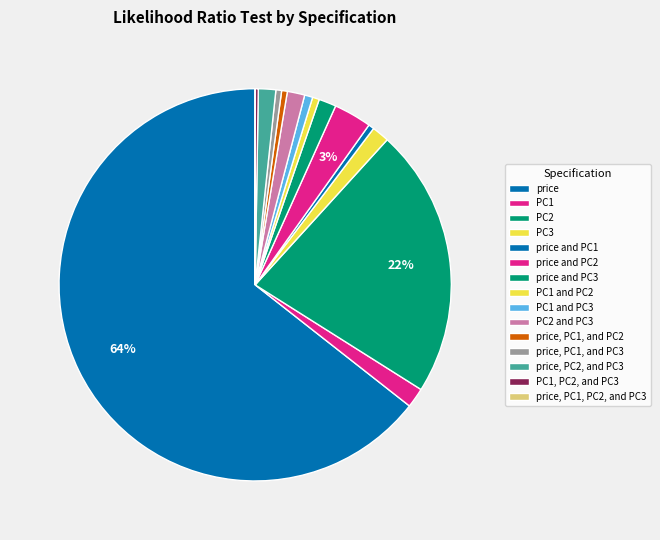

How many segments does this pie chart have?

15